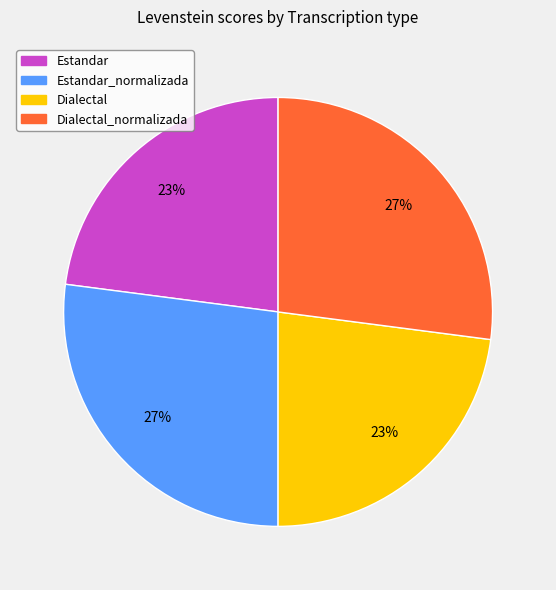

Combined, do Dialectal and Estandar account for over 50%?

No